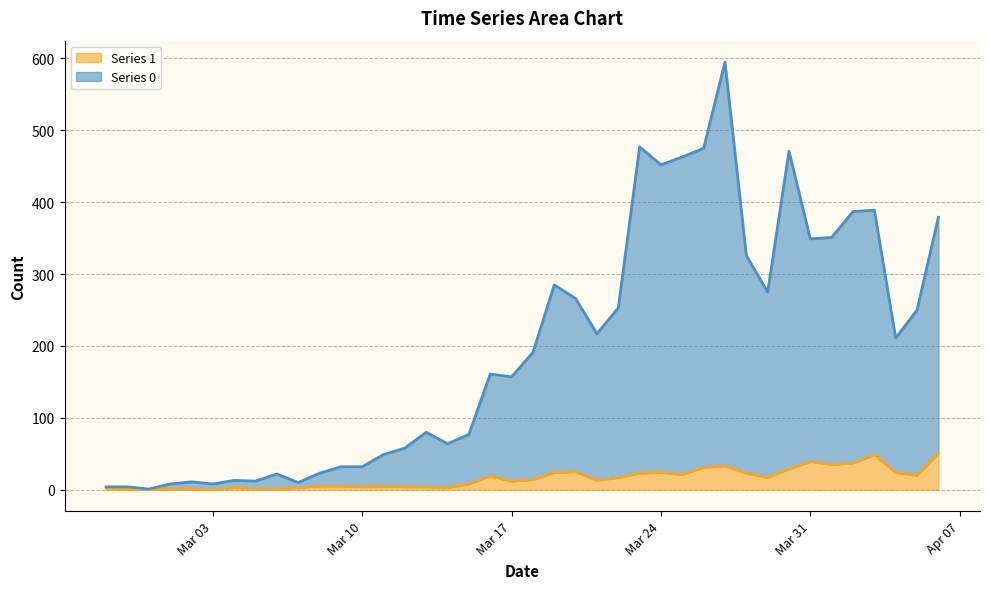

True or false: Series 1 has a value of 24 at 2020-03-29.

False